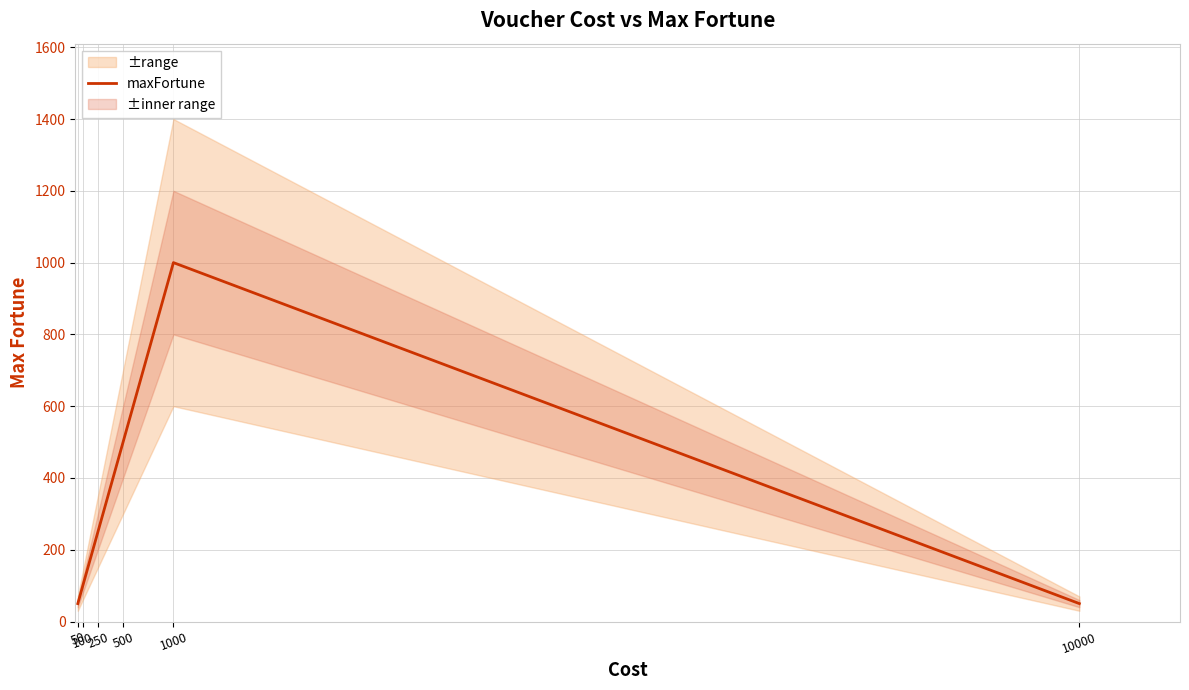

What is the difference between the second highest and minimum values?

450